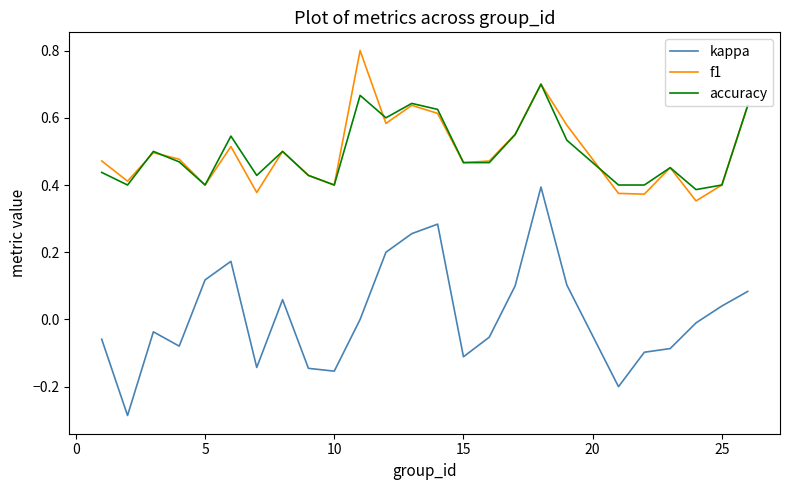

Which series has the widest spread of values?

kappa